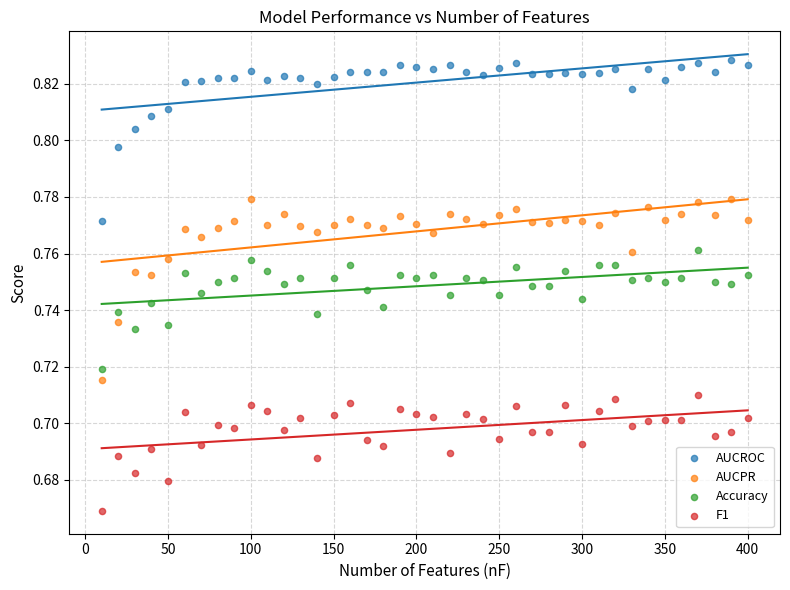

Which series contains the lowest Y value?

F1